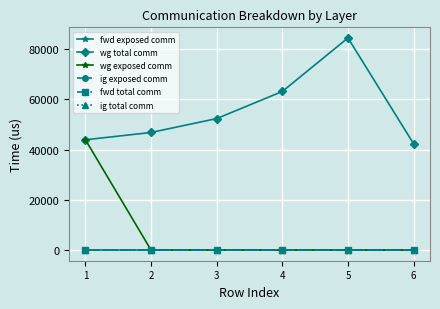

Does the chart display data point markers on the line(s)?

Yes